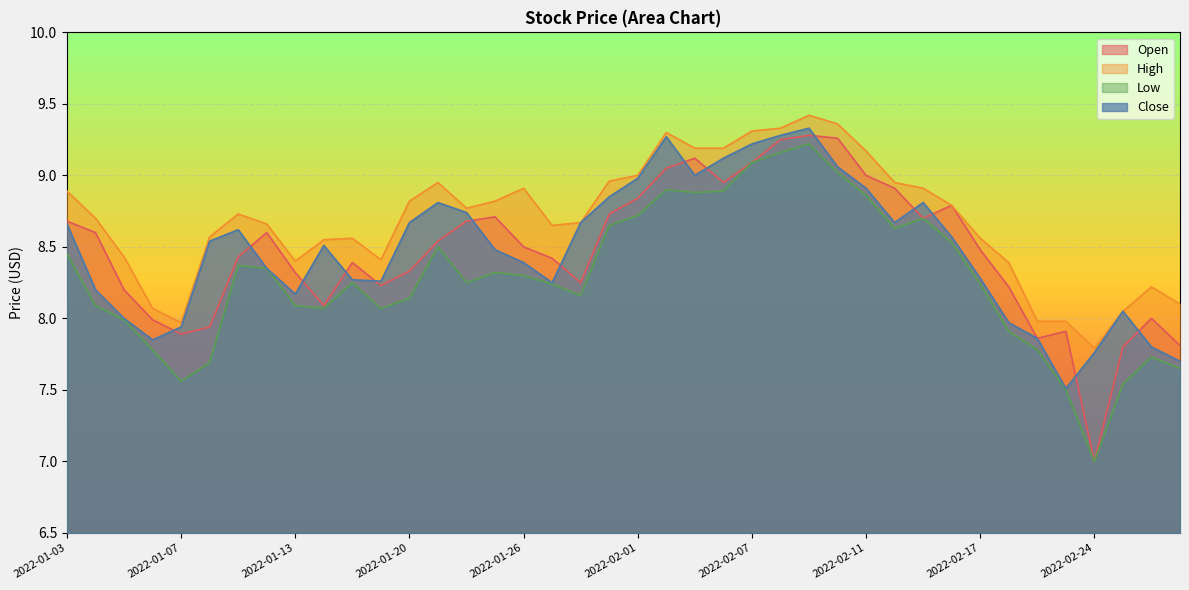

The value of Open at 2022-02-04 is 15.7. True or false?

False